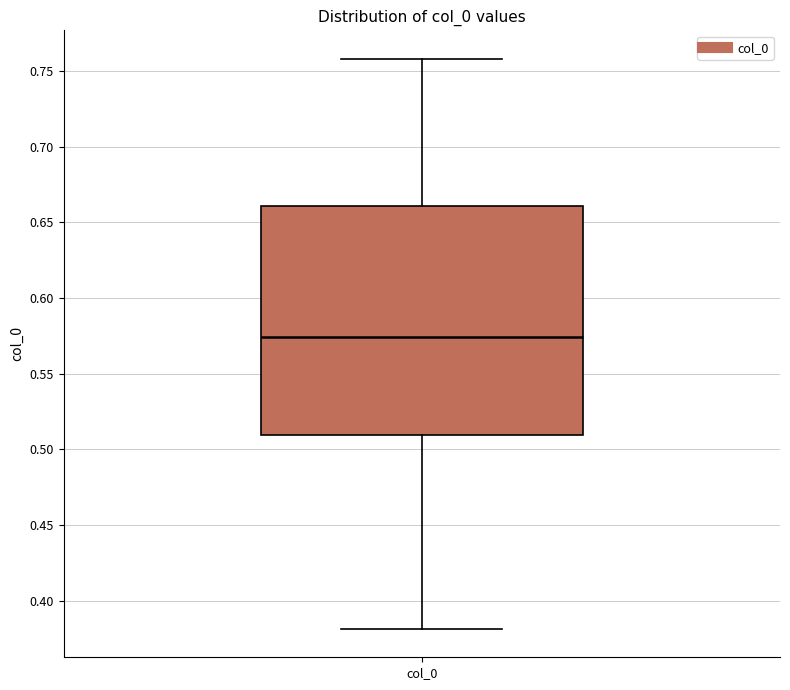

Read this box plot against the y-axis: the position of the median line, the range covered by the box, and the ends of both whiskers. The values are not printed on the chart, so give them approximately, as read against the axis.

median 0.575, box 0.510 to 0.660, whiskers 0.380 to 0.760